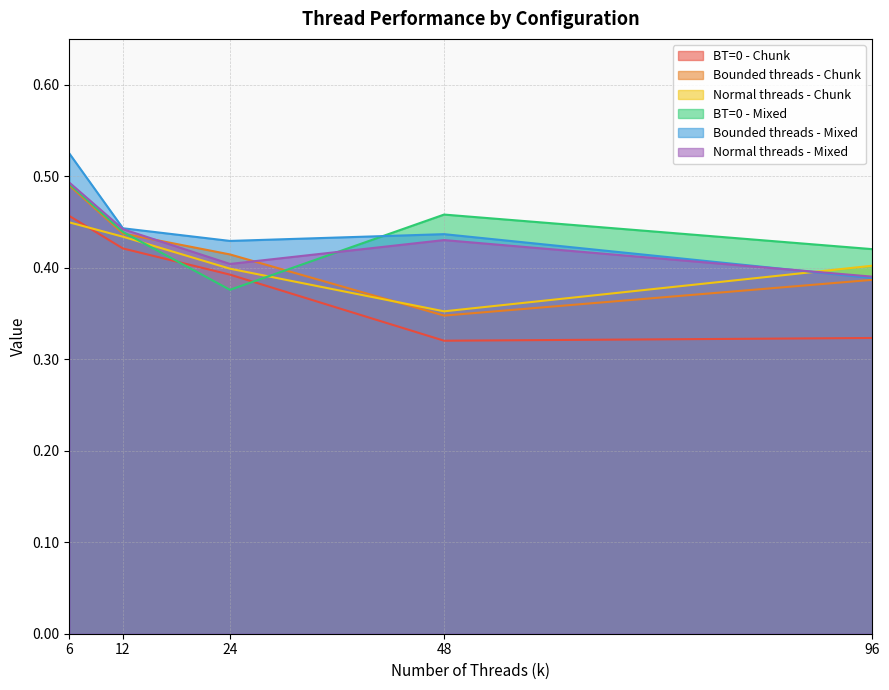

What is the sum of the Normal threads - Mixed values at 12 and 96?

0.8